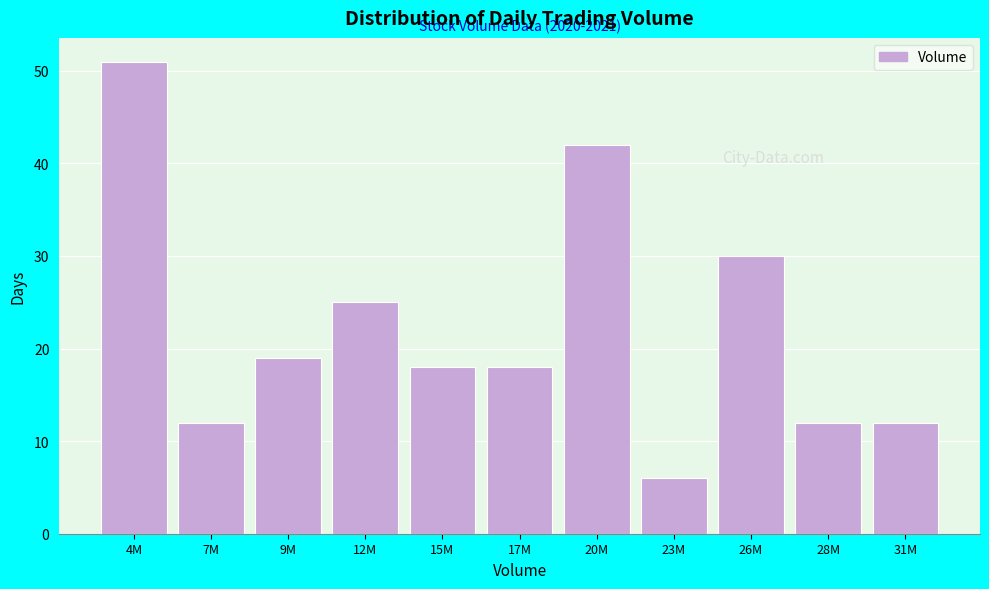

Reading left to right, list all the values displayed in this chart.

51	12	19	25	18	18	42	6	30	12	12